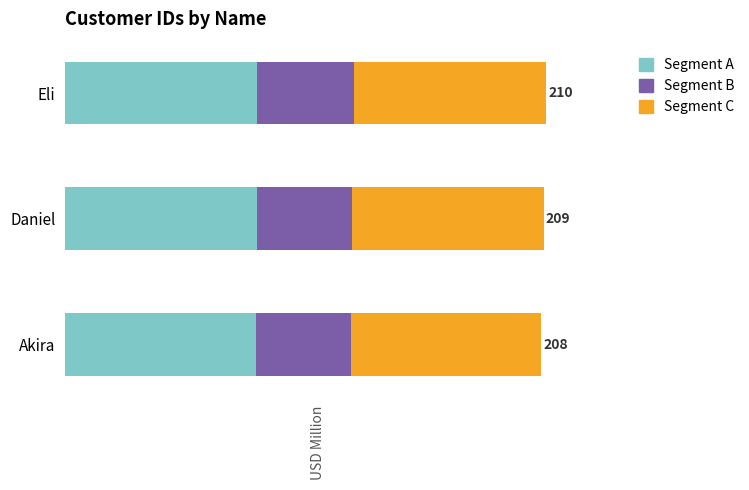

Reading left to right, transcribe all the data shown in this chart.

208	209	210